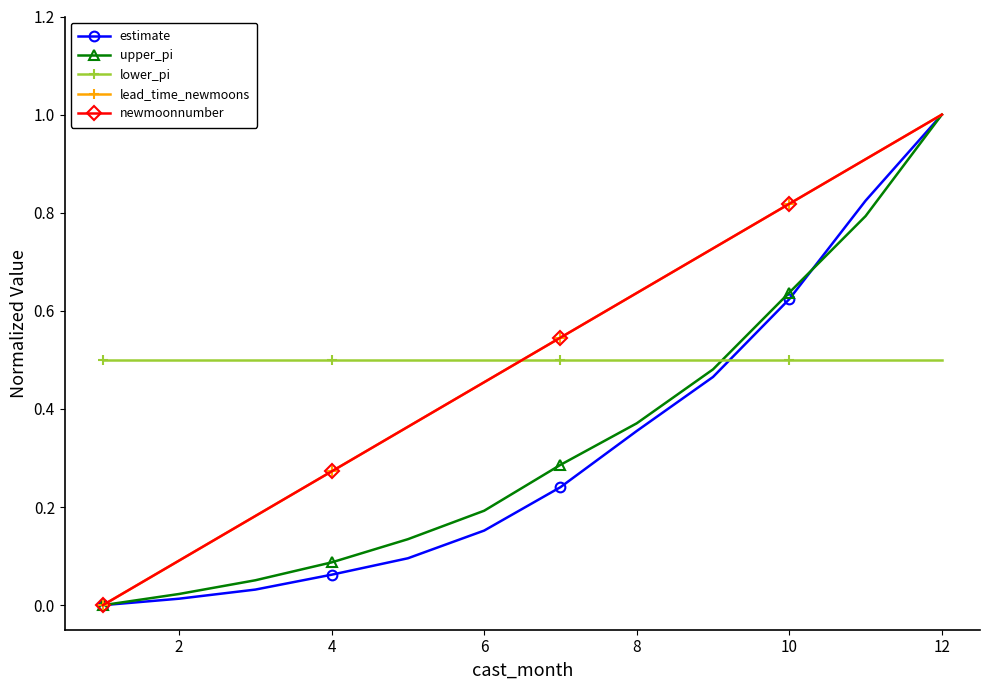

What is the maximum value shown in the chart?

1.0